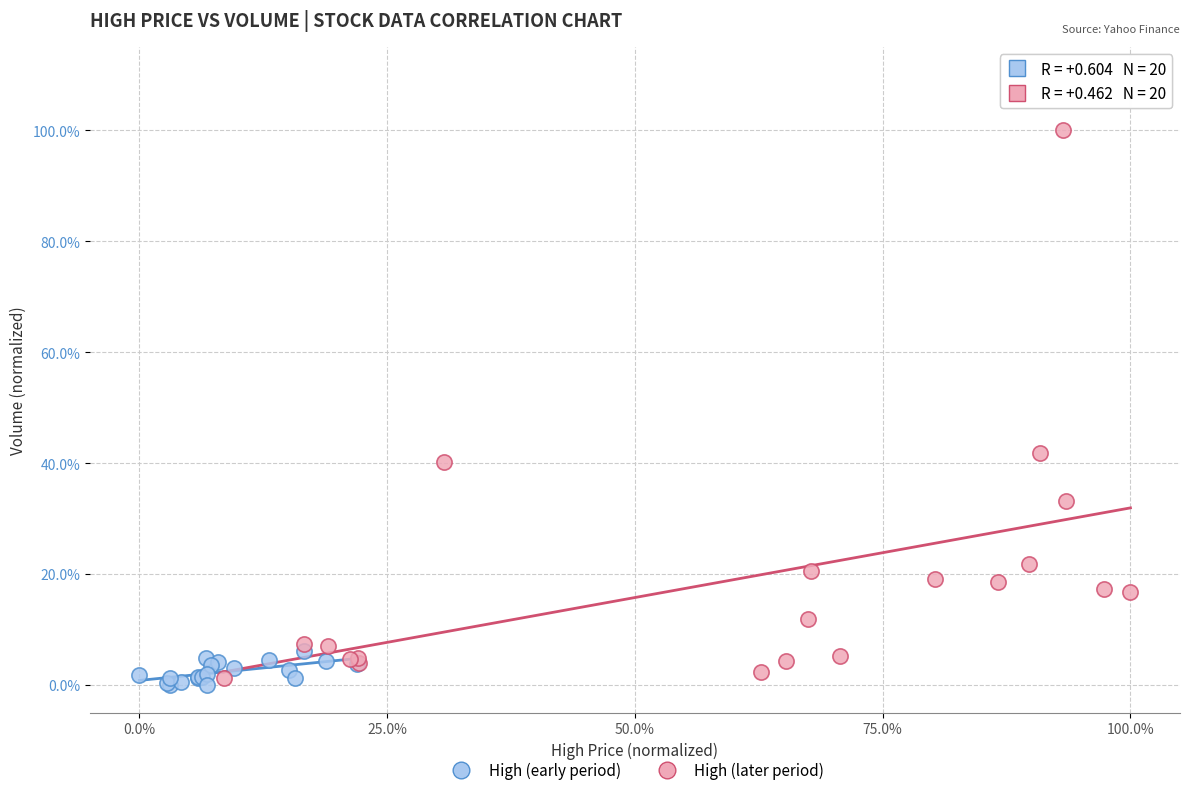

Which series has the widest spread of Y values?

High (later period)